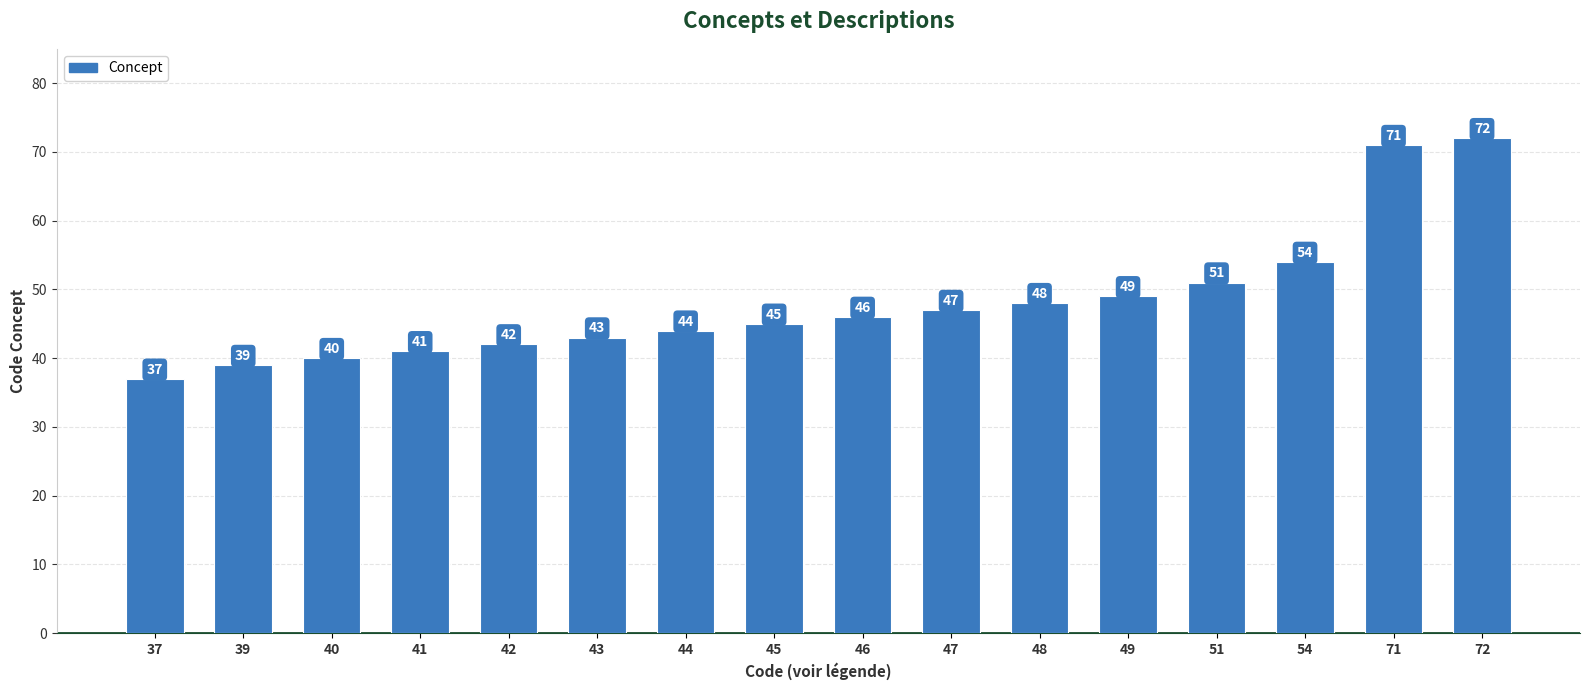

What is the maximum value shown in the chart?

72